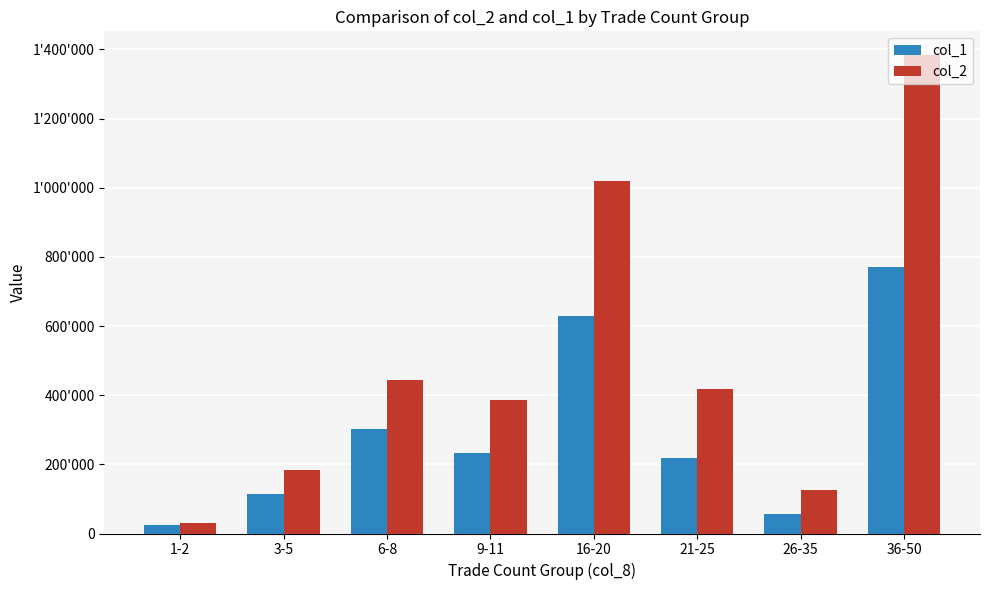

Are the bars horizontal?

No